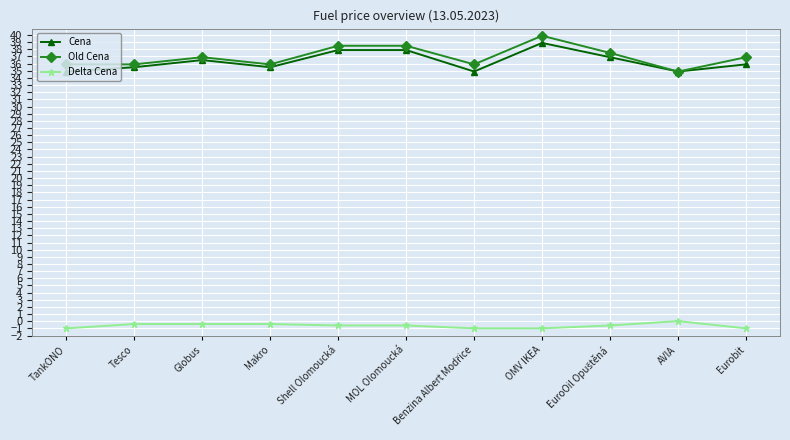

What is the difference between the second highest and minimum values in the Delta Cena series?

0.6